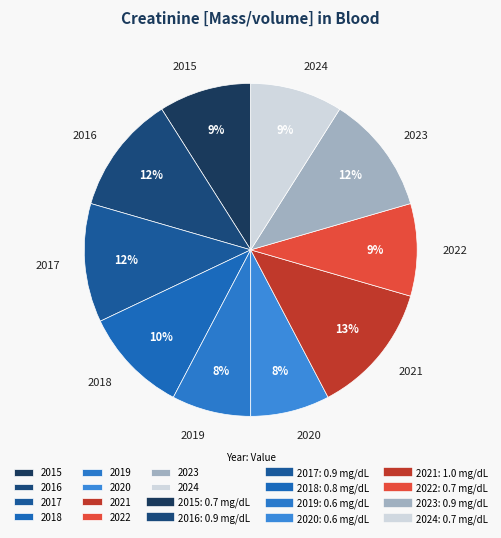

What is the largest slice in the pie chart?

2021